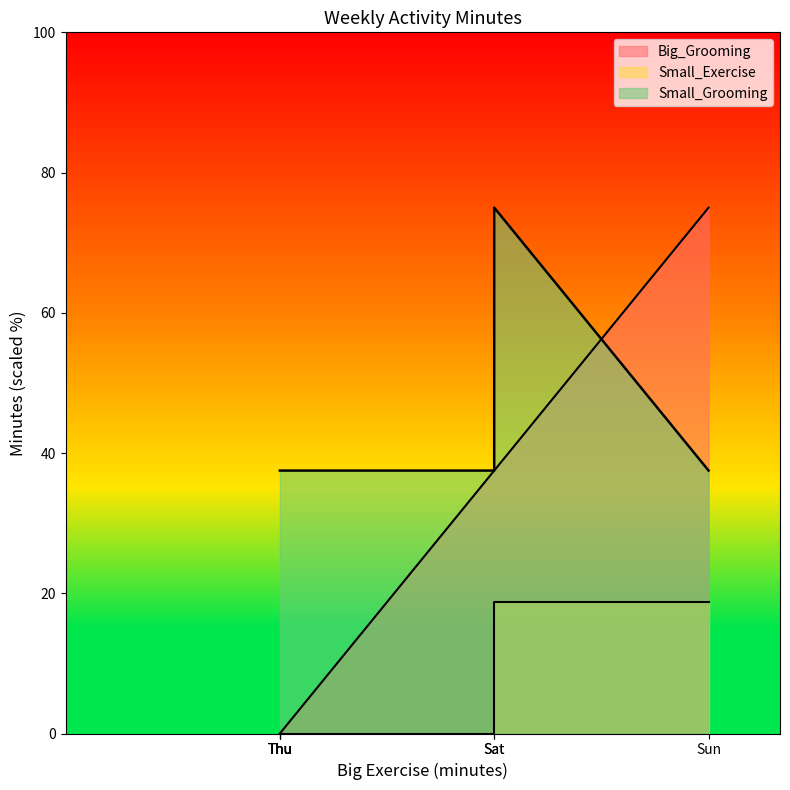

Reading left to right, transcribe all the data shown in this chart.

Big_Grooming: 0.0	0.0	0.0	0.0	37.5	37.5	75.0
Small_Exercise: 0.0	0.0	0.0	0.0	0.0	18.8	18.8
Small_Grooming: 37.5	37.5	37.5	37.5	37.5	75.0	37.5